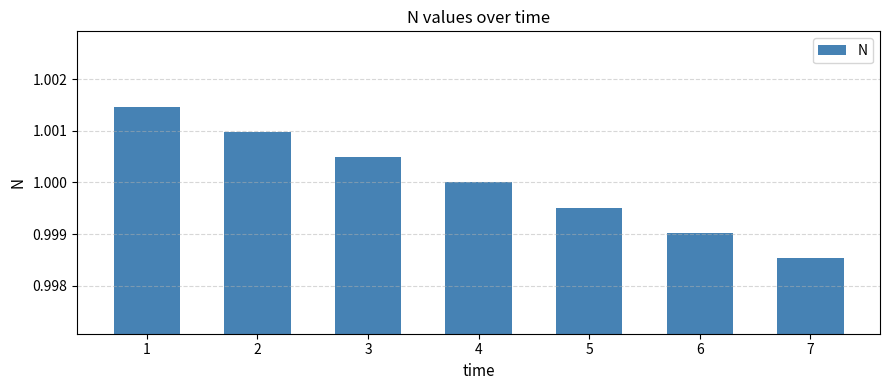

What is the sum of all values?

7.0